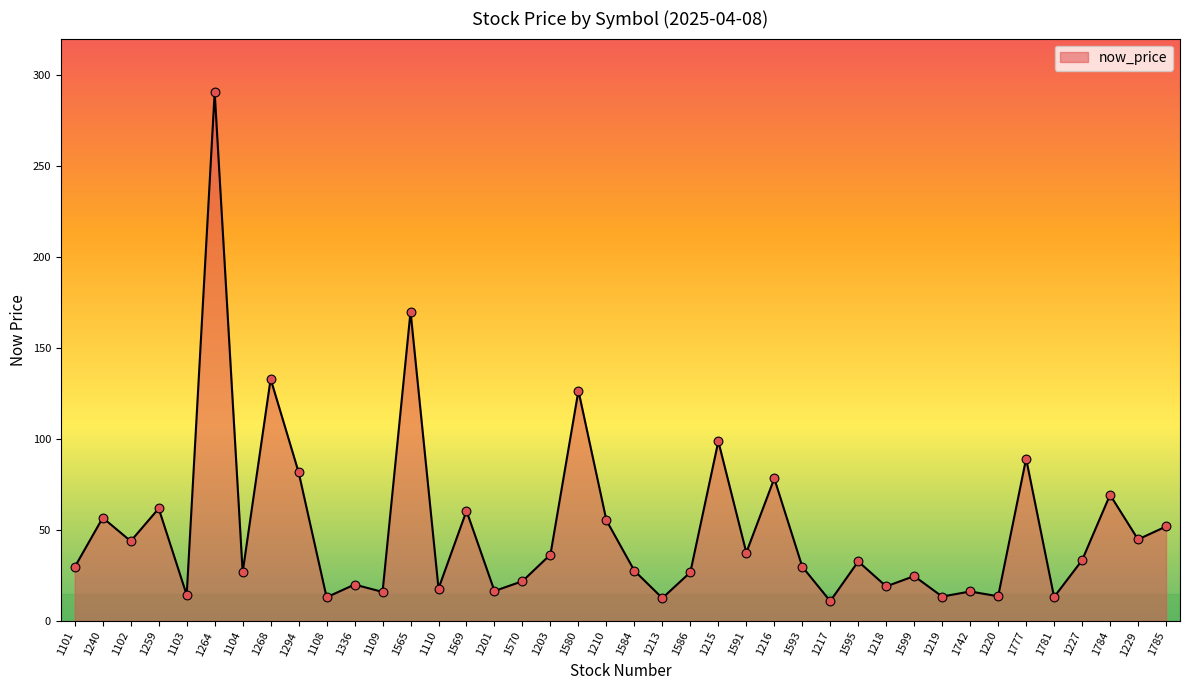

Which has a higher value, 1595 or 1110?

1595